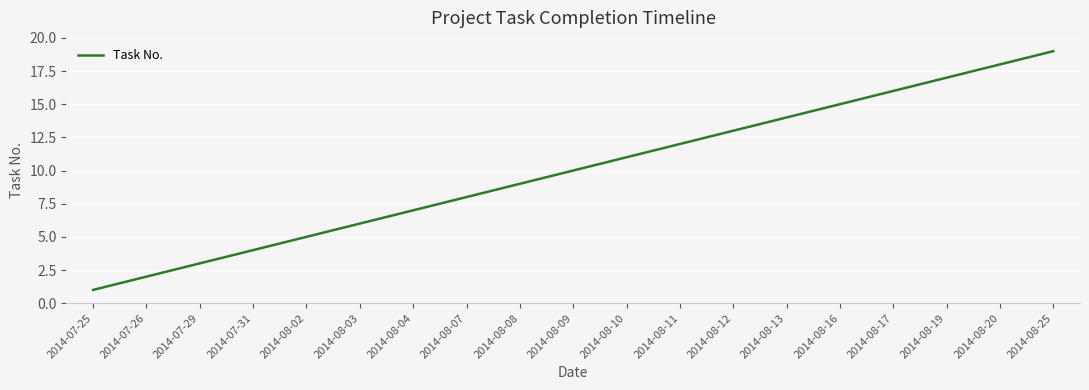

List the labels in order of value, smallest first.

2014-07-25, 2014-07-26, 2014-07-29, 2014-07-31, 2014-08-02, 2014-08-03, 2014-08-04, 2014-08-07, 2014-08-08, 2014-08-09, 2014-08-10, 2014-08-11, 2014-08-12, 2014-08-13, 2014-08-16, 2014-08-17, 2014-08-19, 2014-08-20, 2014-08-25